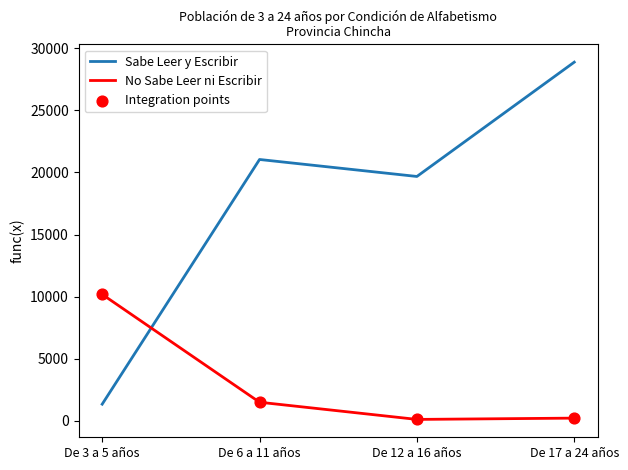

Which series changed the most between De 3 a 5 años and De 6 a 11 años?

Sabe Leer y Escribir